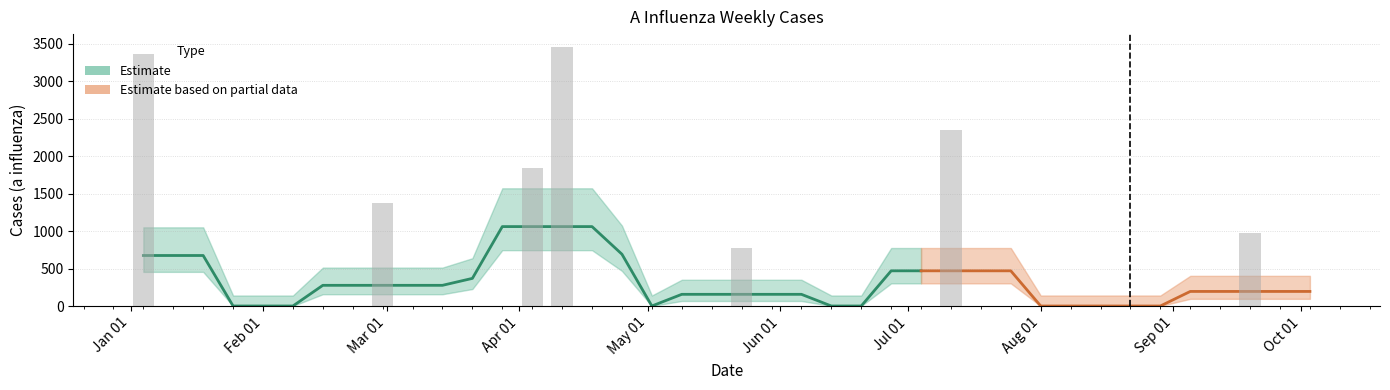

What is the sum of all values?

14142.0